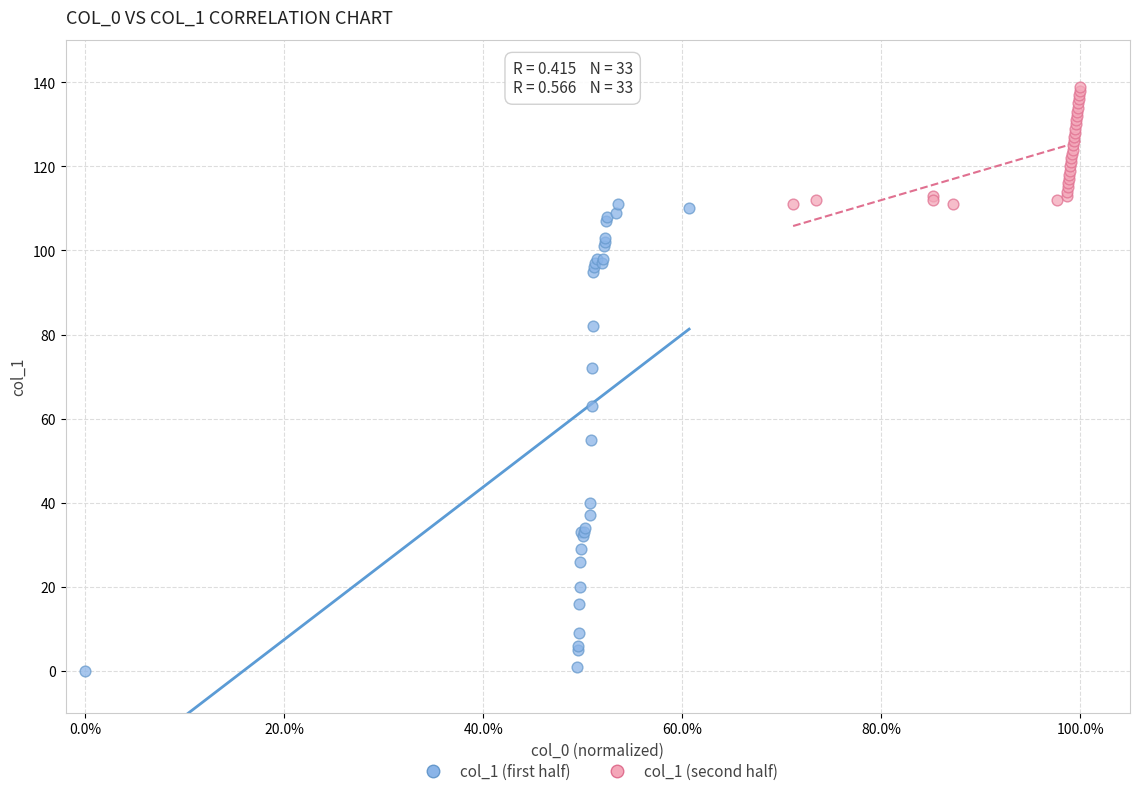

Which series contains the lowest Y value?

col_1 (first half)